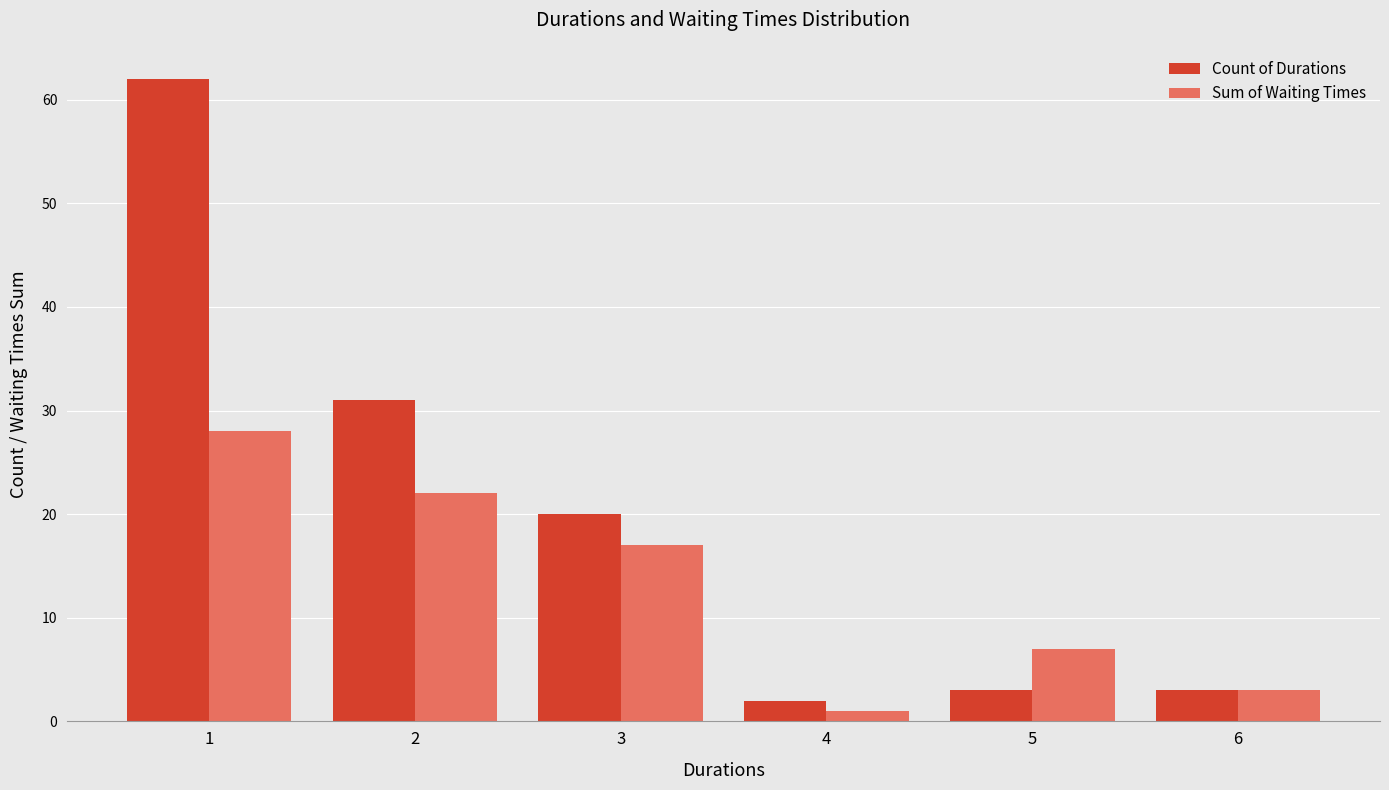

How many categories are shown in the chart?

6